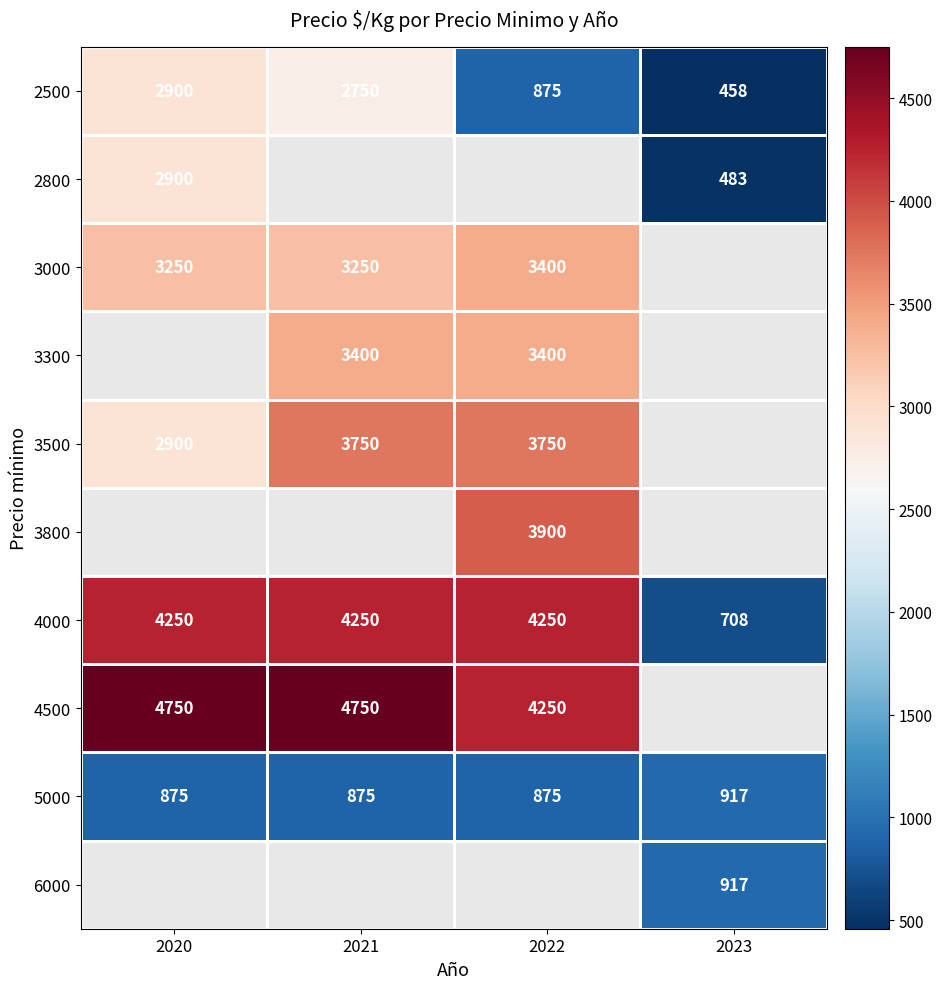

At which label is 2500 closest to 1679?

2022